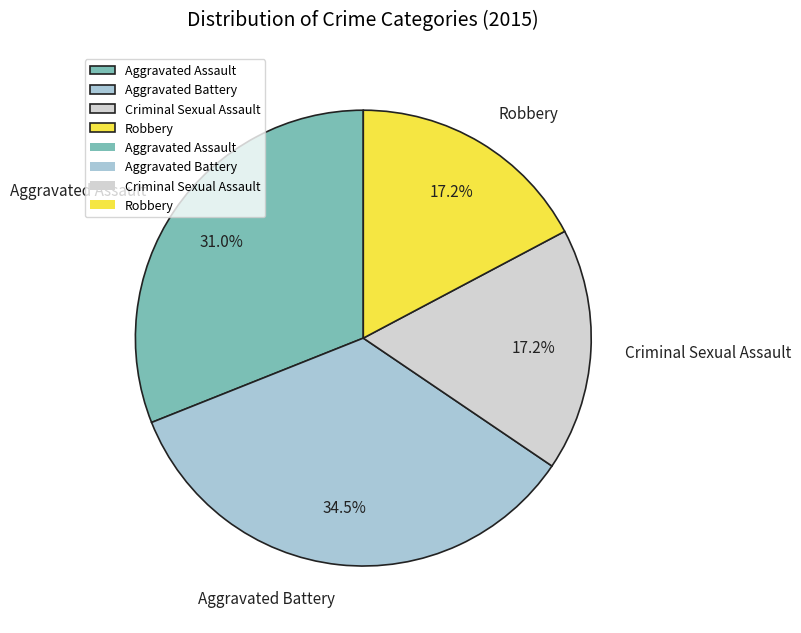

Is there a majority slice in this chart?

No